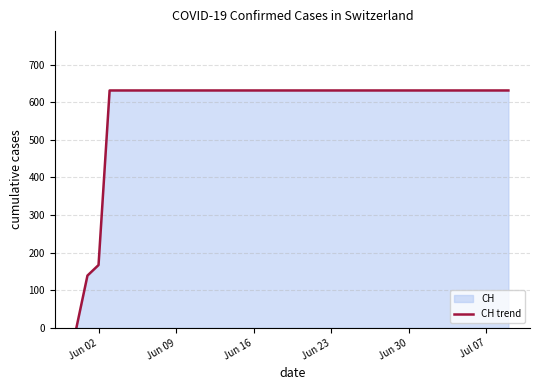

What is the difference between the maximum and minimum values?

631